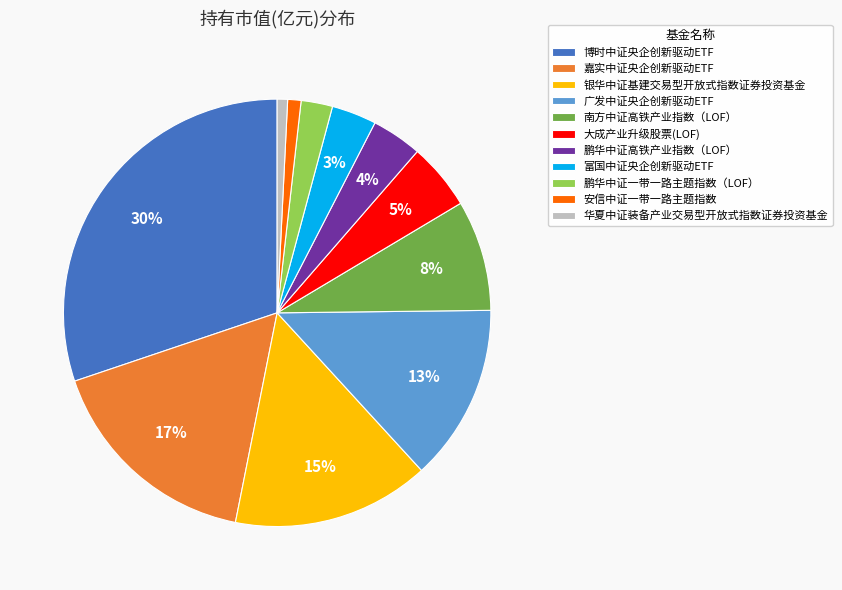

Which slice is the largest?

博时中证央企创新驱动ETF